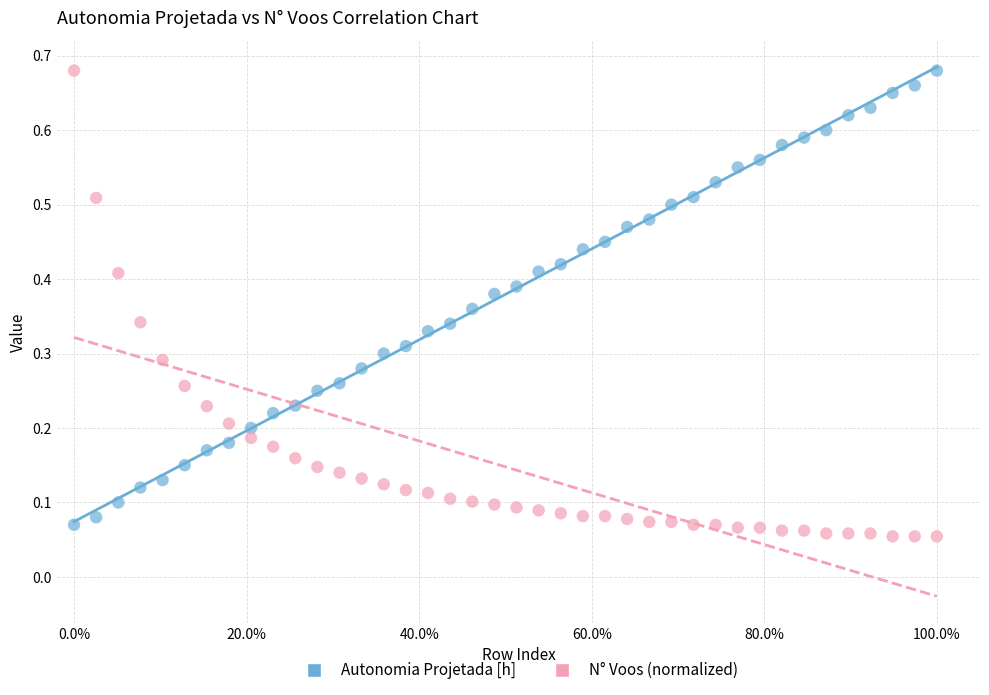

Which series contains the lowest Y value?

N° Voos (normalized)